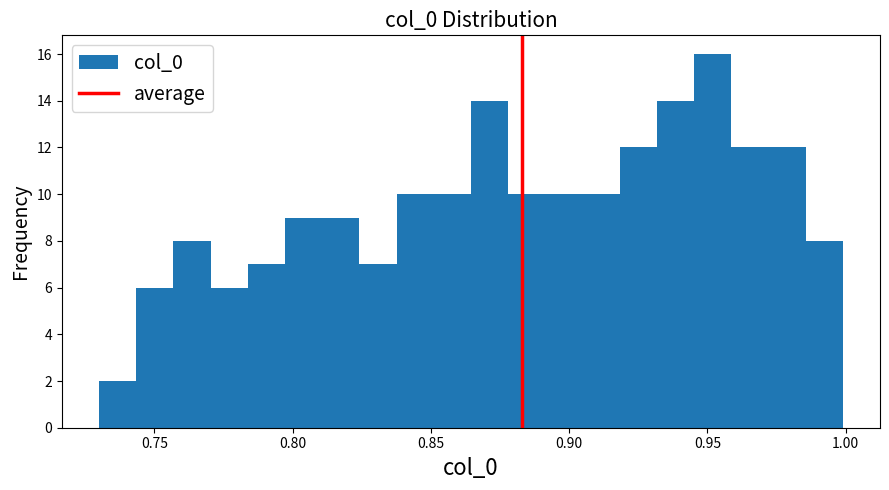

Around what value on the x-axis is the tallest bar? Give the approximate position of its centre, as read against the axis.

0.950